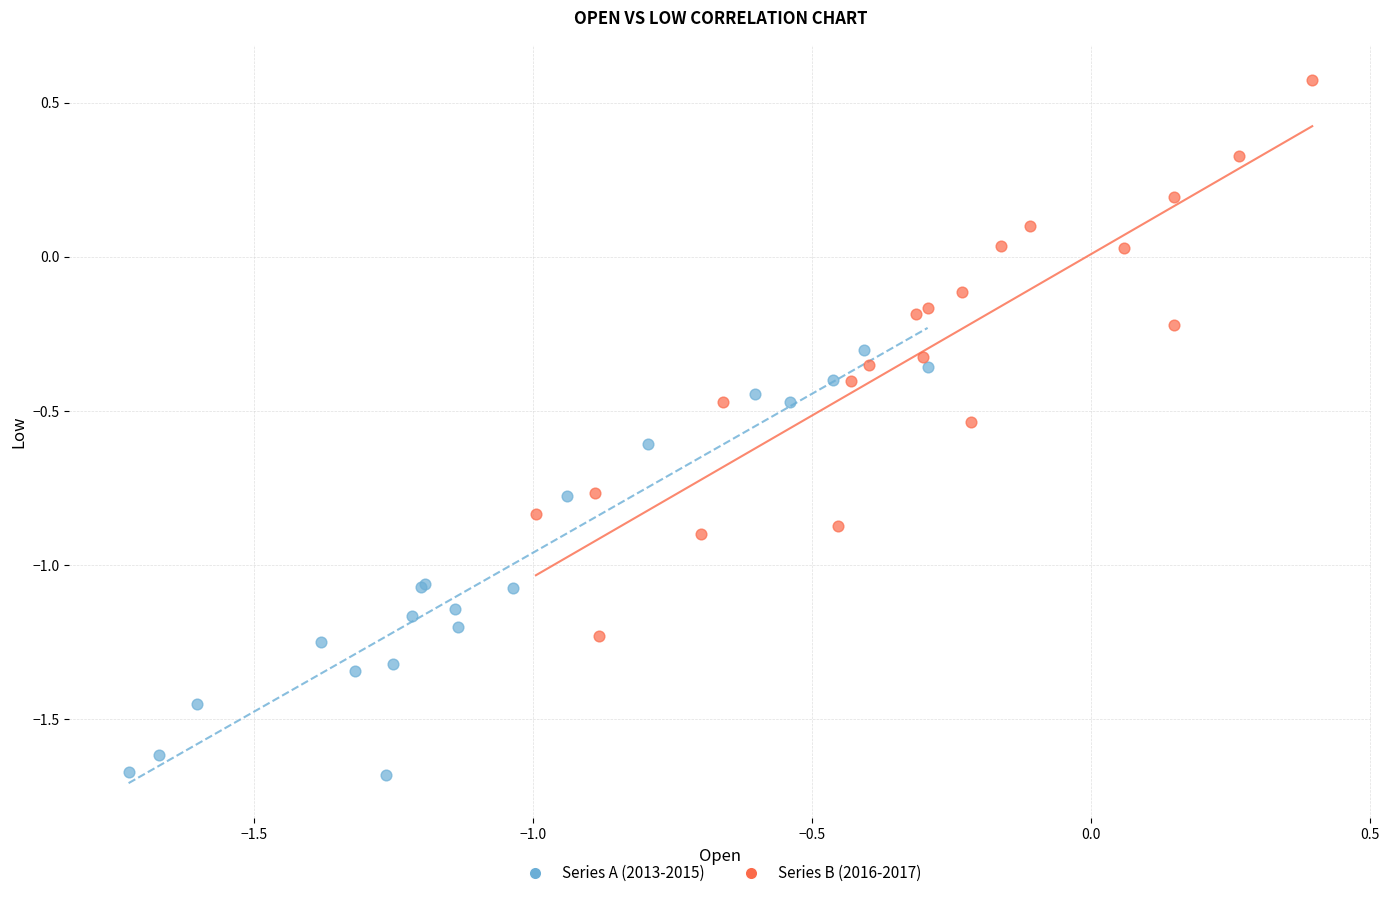

Which series reaches the minimum Y coordinate?

Series A (2013-2015)